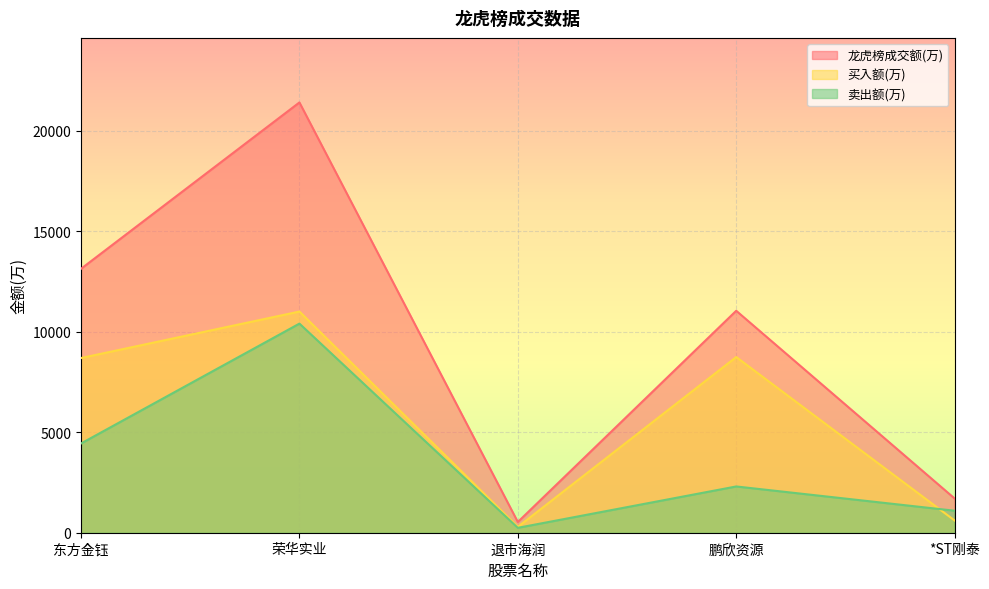

Between 东方金钰 and 荣华实业, which series saw the biggest shift?

龙虎榜成交额(万)